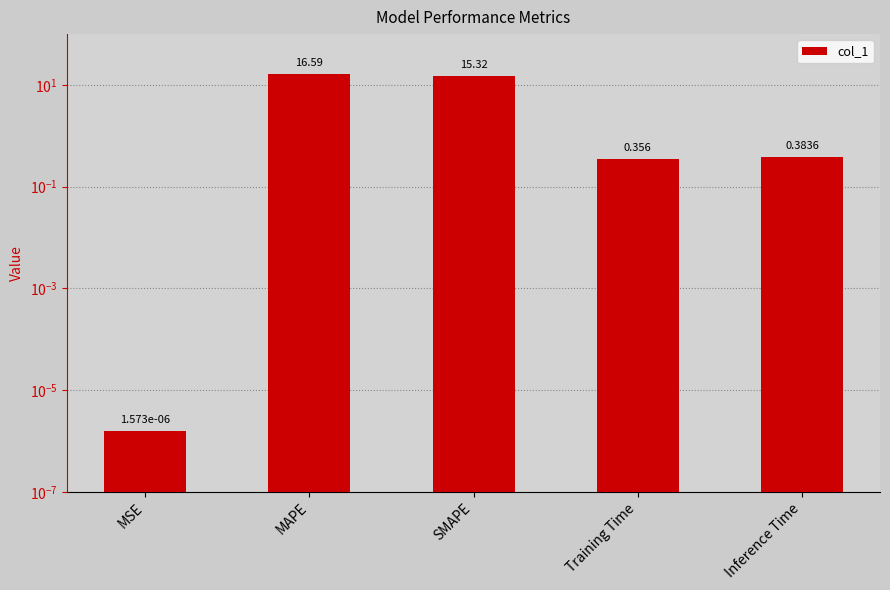

What is the greatest value displayed?

16.6